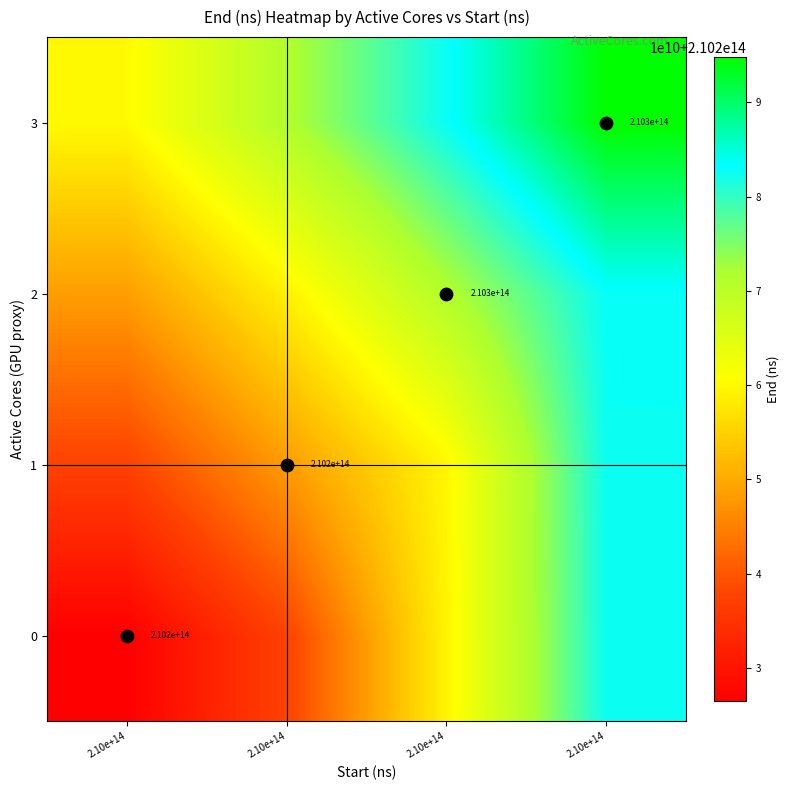

What is the sum of all 1 values?

841027904380237